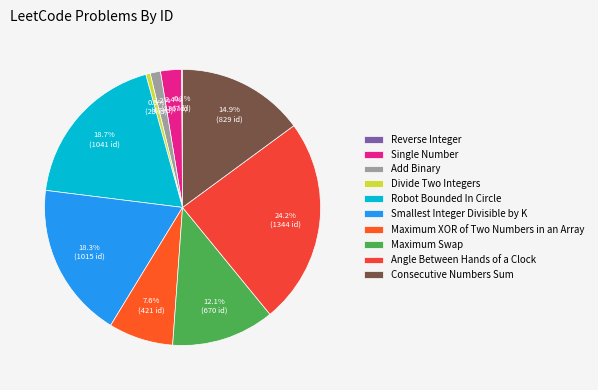

To the nearest percent, what portion does Single Number represent?

2%